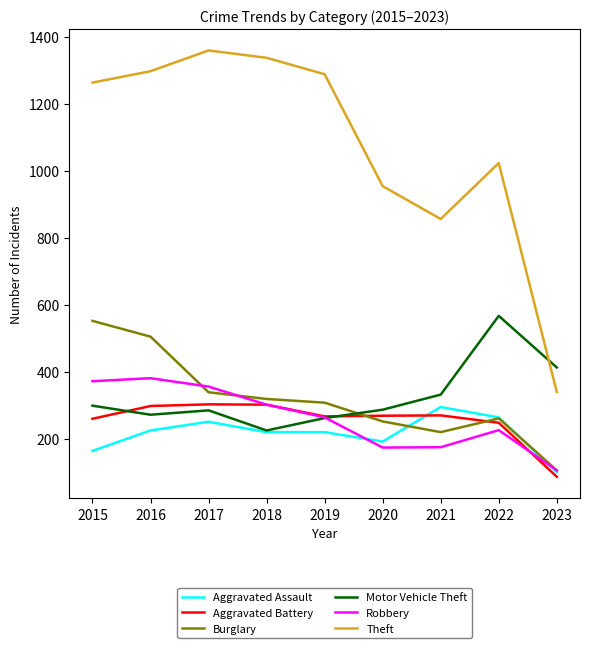

At which category is the sum across all series the highest?

2016